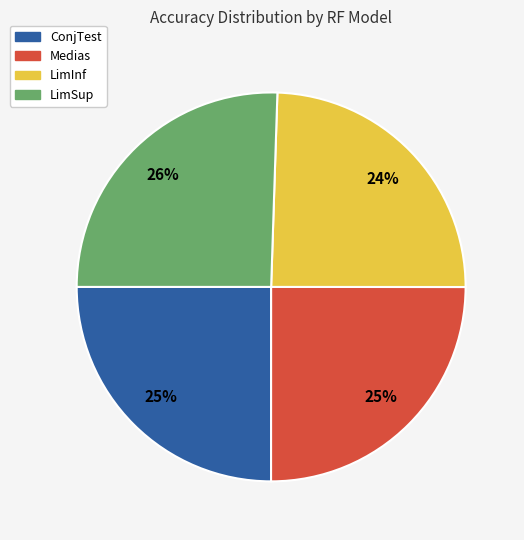

What percentage is the Medias slice, to the nearest percent?

25%